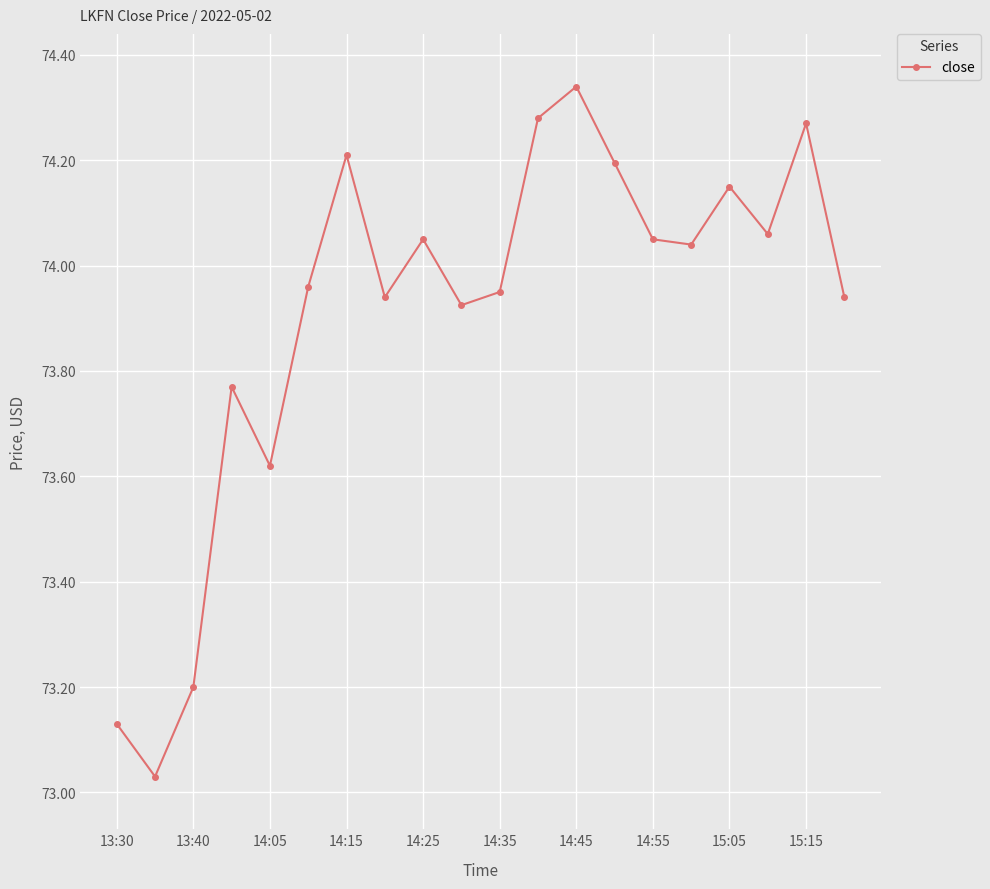

What is the sum of all values?

1478.1